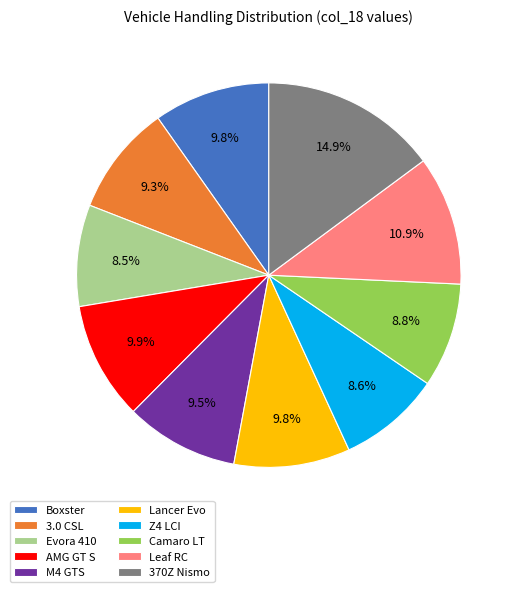

Between Lancer Evo and 370Z Nismo, which is larger?

370Z Nismo